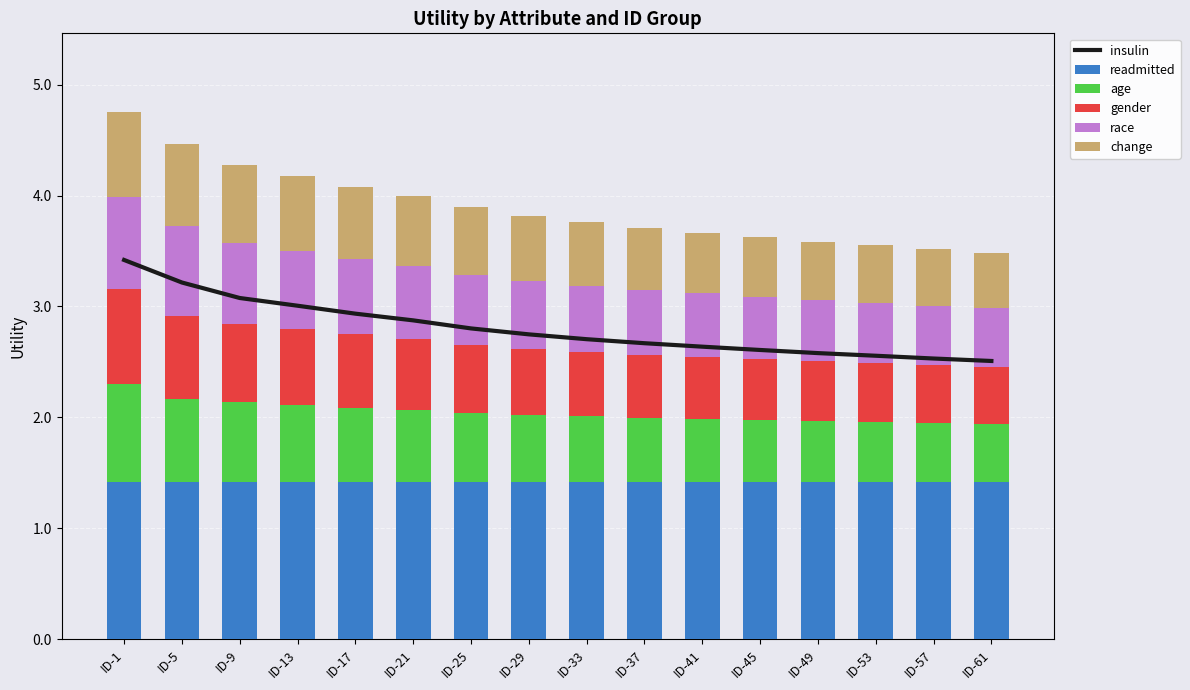

What is the highest value of the gender series?

0.9